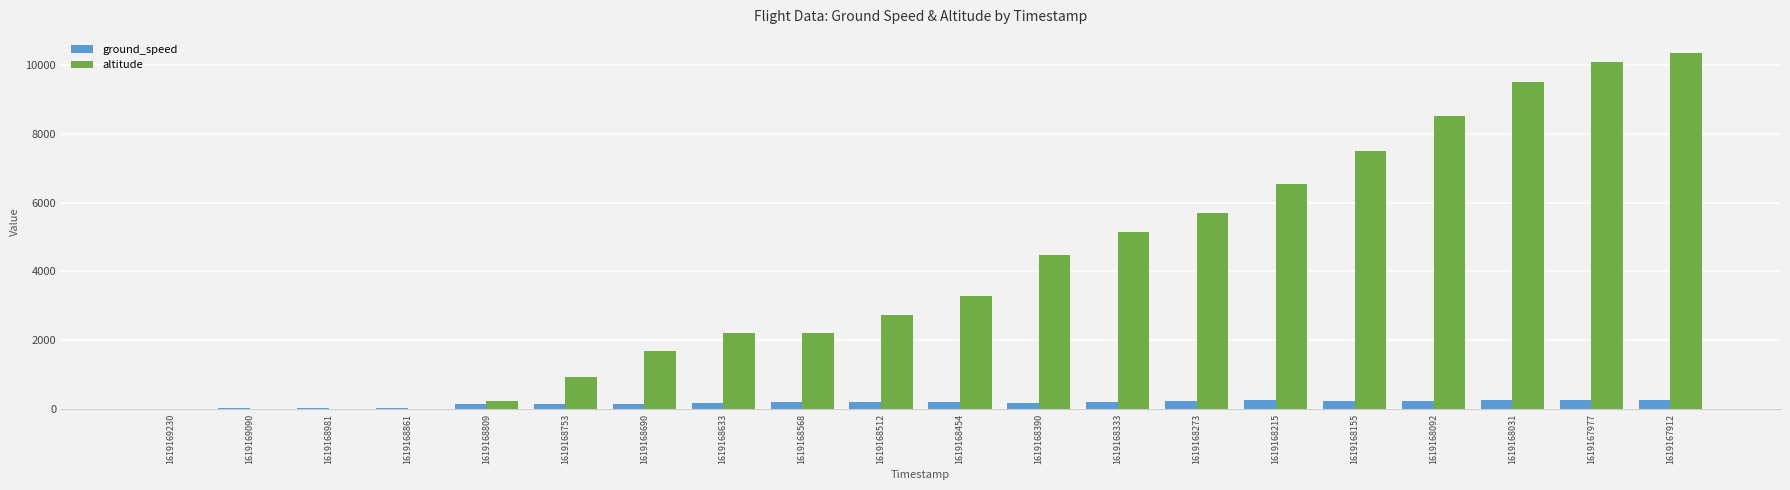

Does the chart contain stacked bars?

No